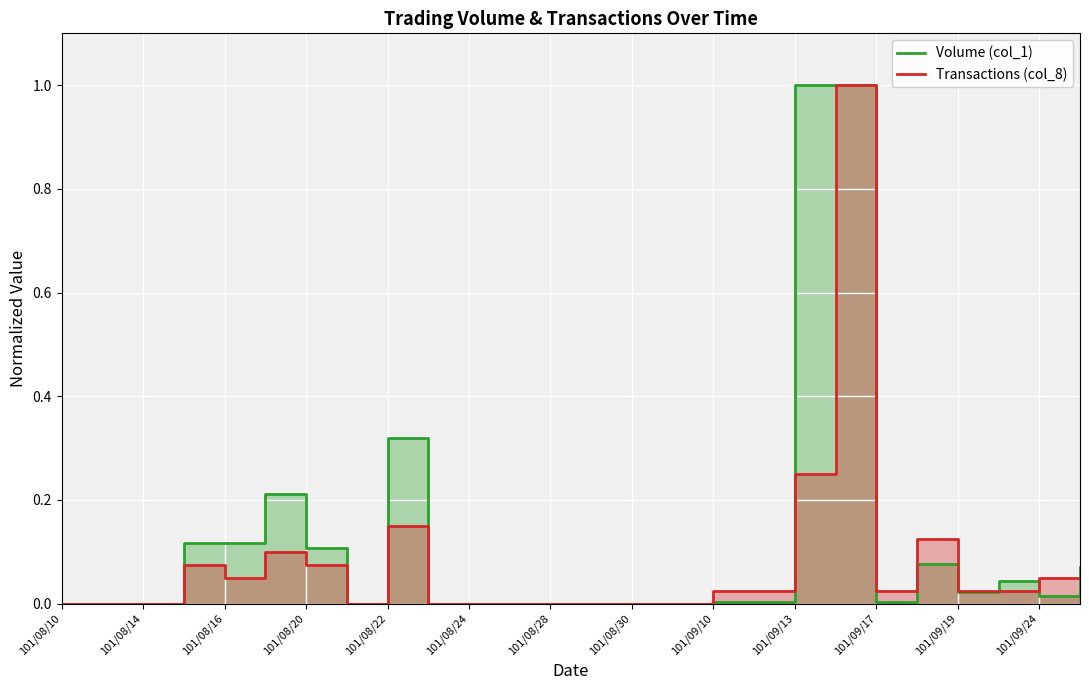

At which category is the sum across all series the highest?

19